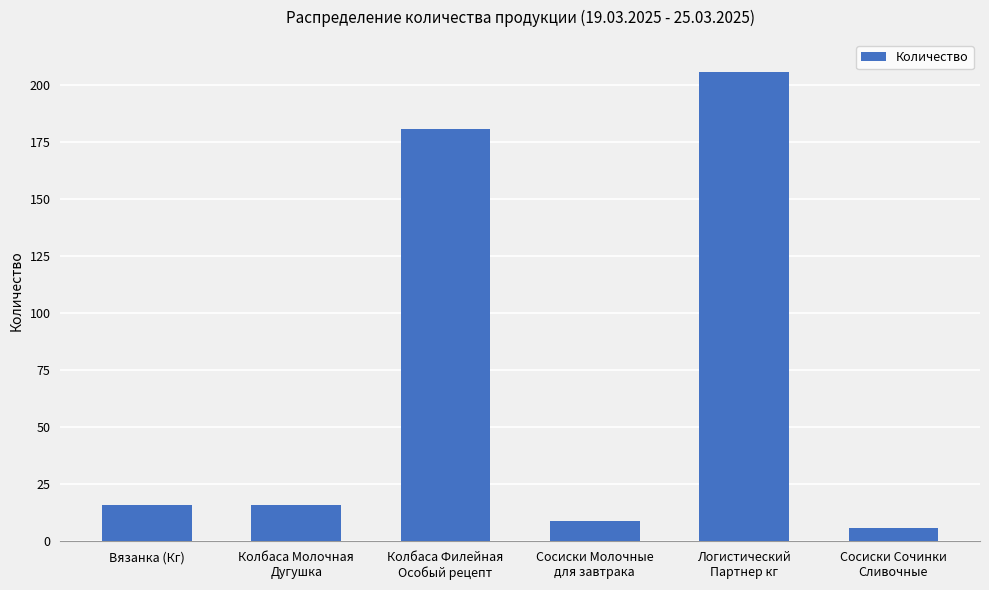

What is the maximum value shown in the chart?

205.7